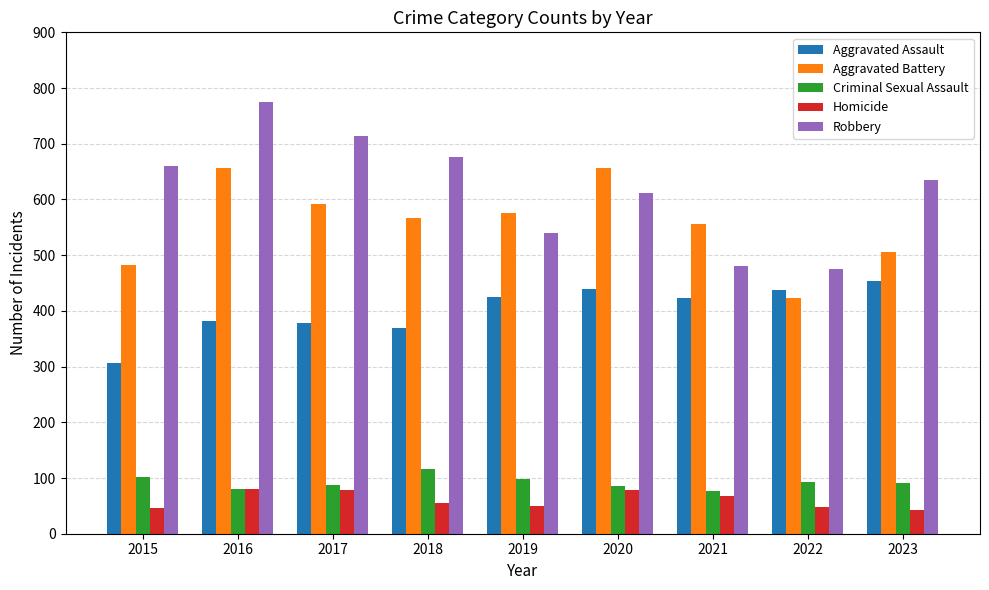

What is the minimum value for Aggravated Assault?

306